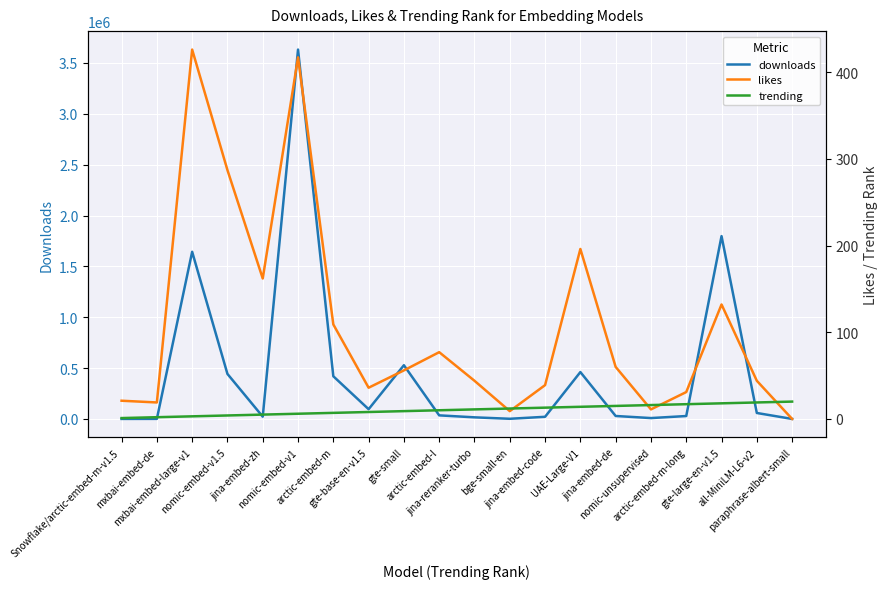

Which series ends up on top after the final intersection of trending and downloads?

trending